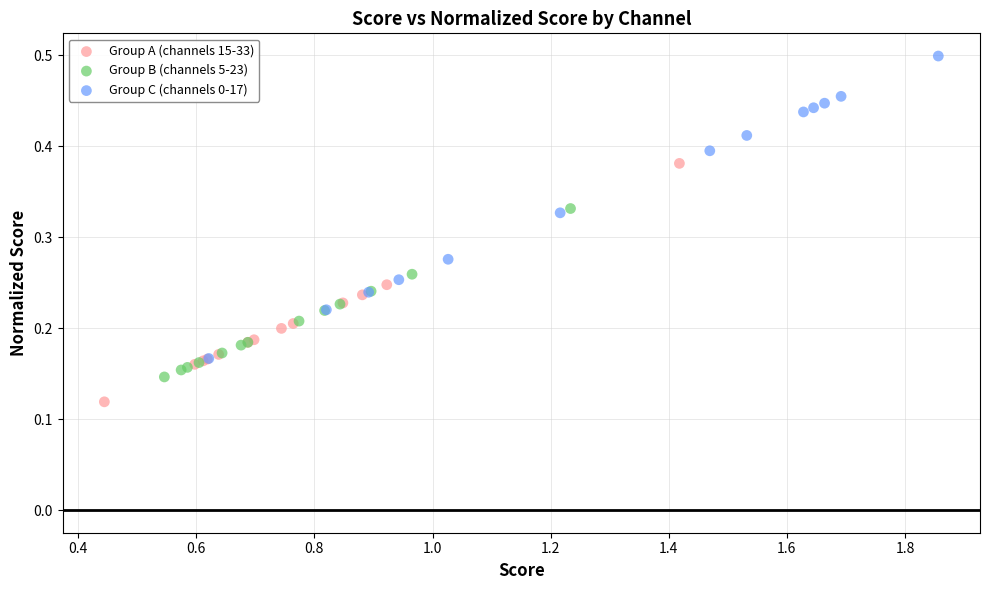

Which series contains the highest Y value?

Group C (channels 0-17)